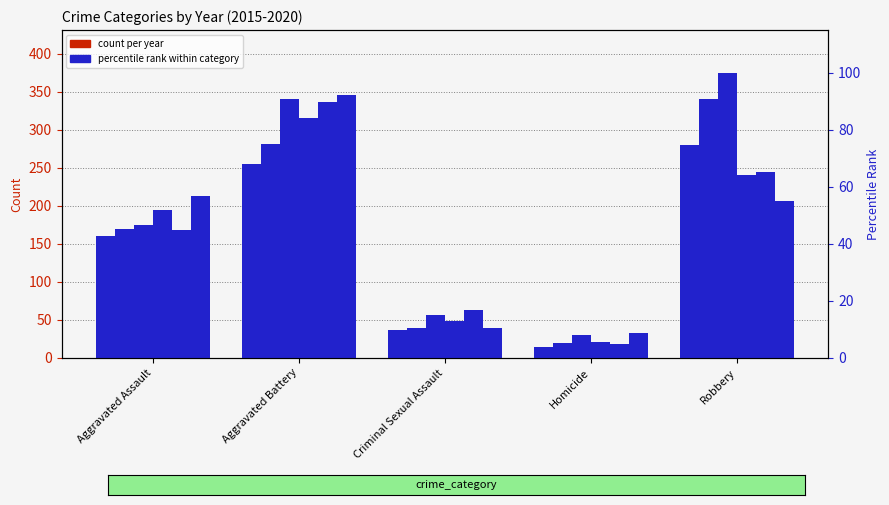

Rank the categories by 2017 pct value from highest to lowest.

Robbery, Aggravated Battery, Aggravated Assault, Criminal Sexual Assault, Homicide